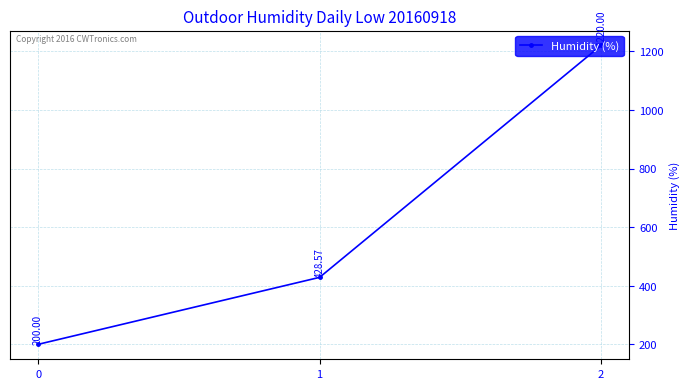

Count the values in the range 200 to 1220.

3